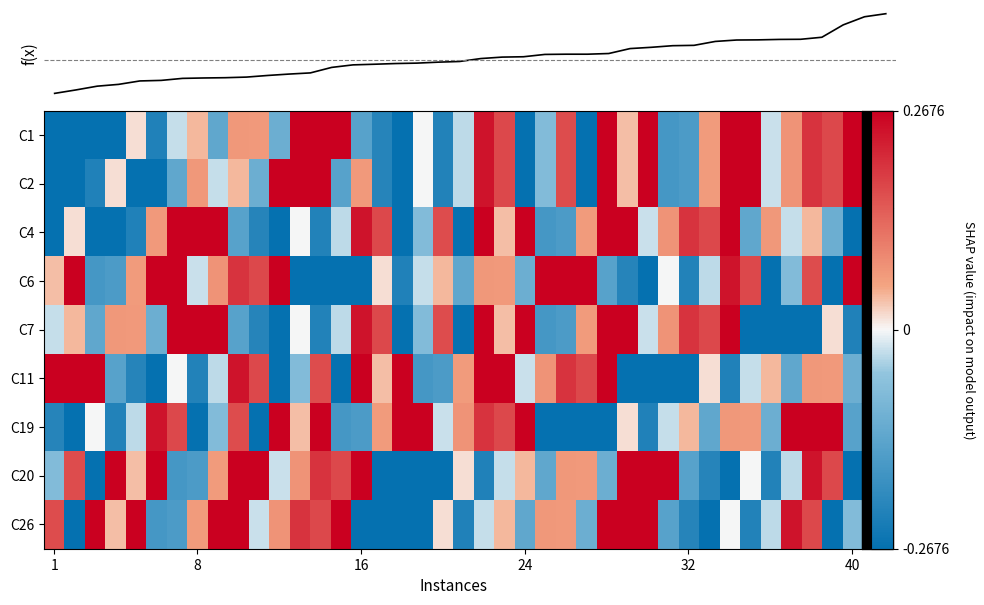

What is the difference between the maximum and minimum values in the C19 series?

1.0